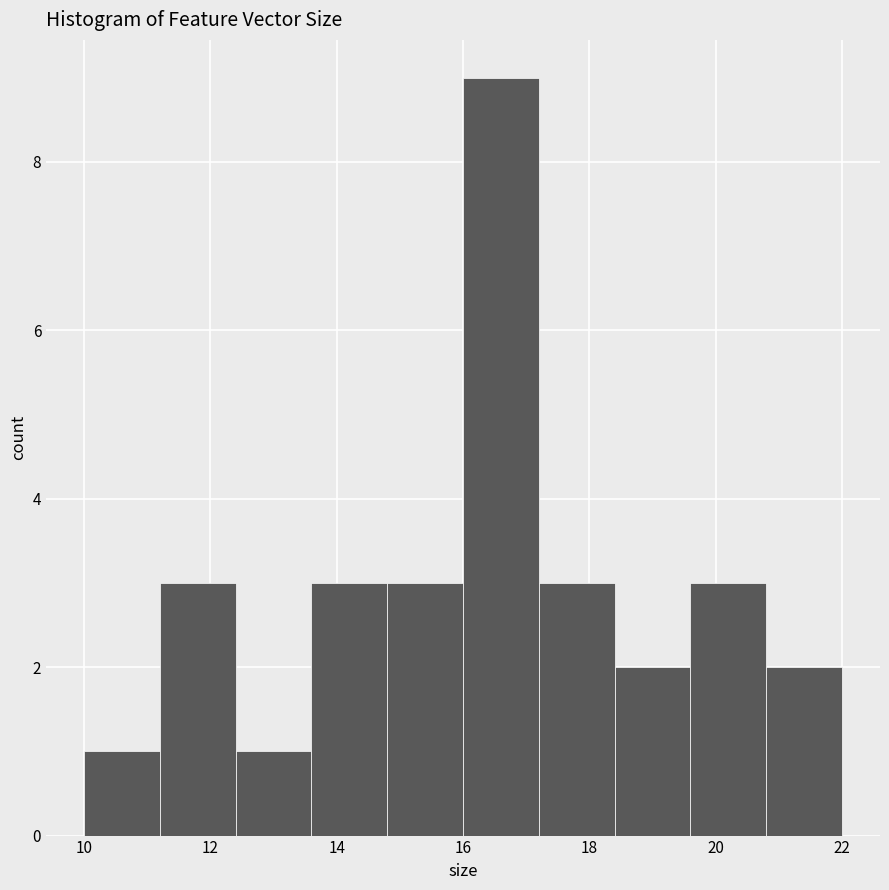

Over which range of the x-axis is the bar tallest?

16.0 to 17.2